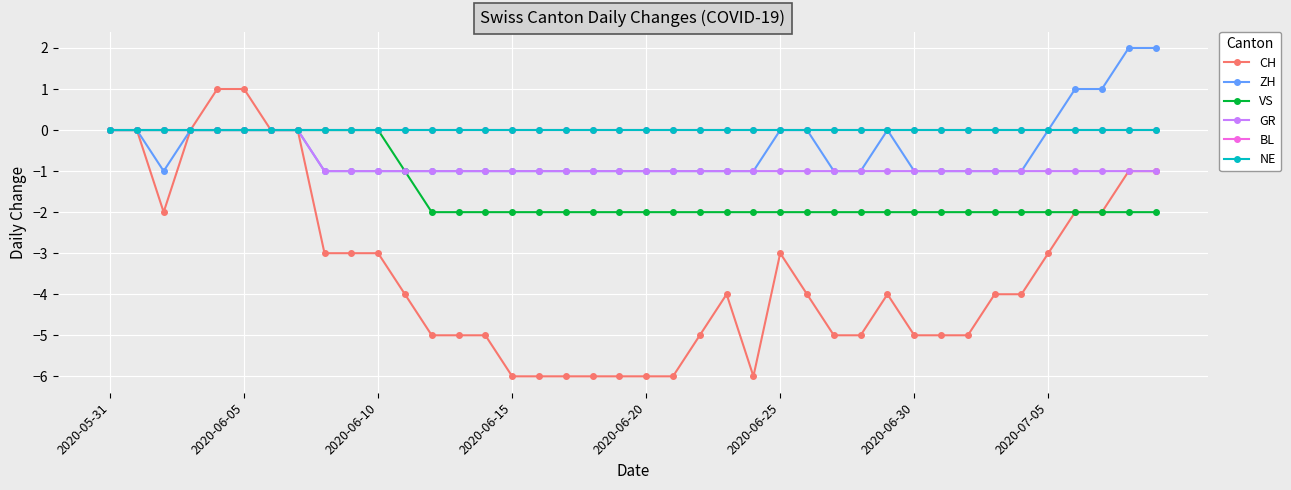

Which series has the largest total across all categories?

BL